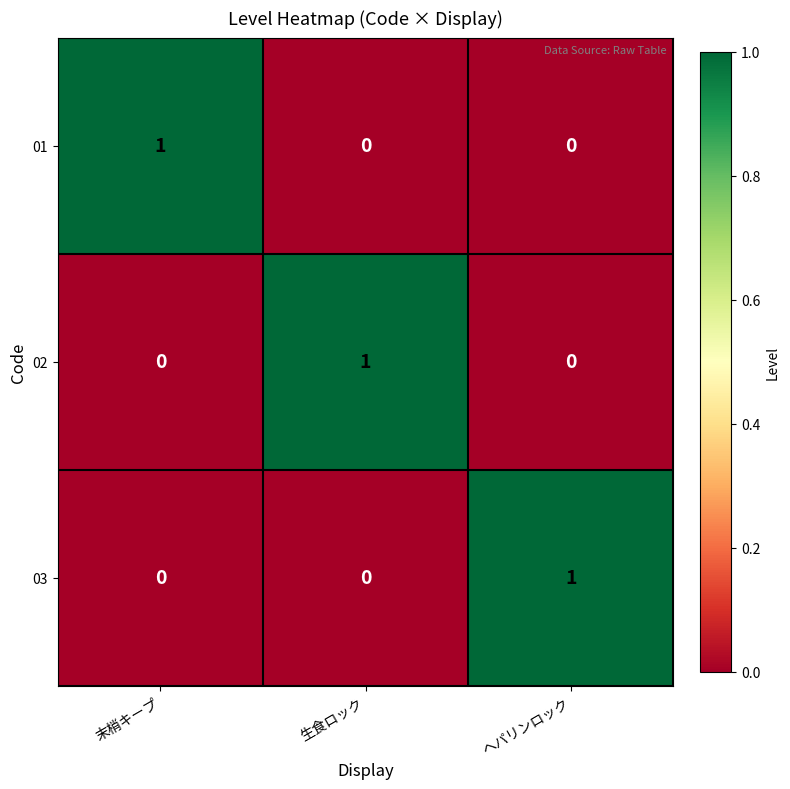

What is the difference between the highest and lowest values at 生食ロック?

1